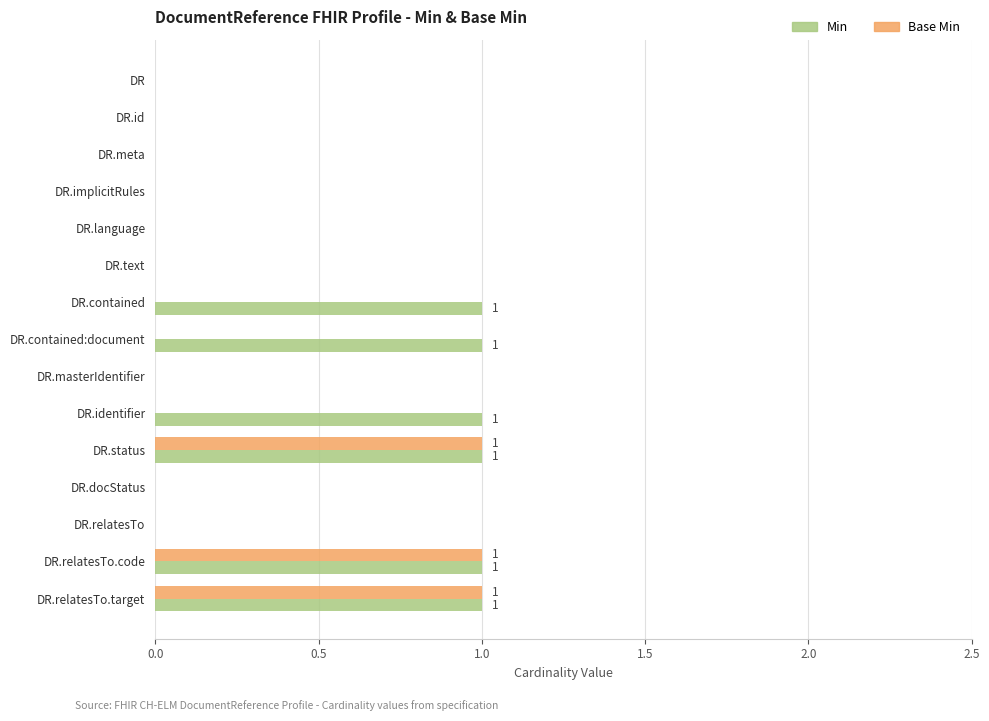

Which series has the largest total across all categories?

Min